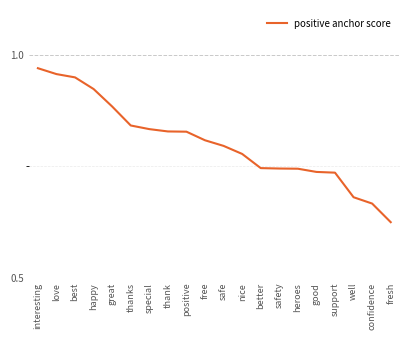

Between fresh and thanks, which is larger?

thanks